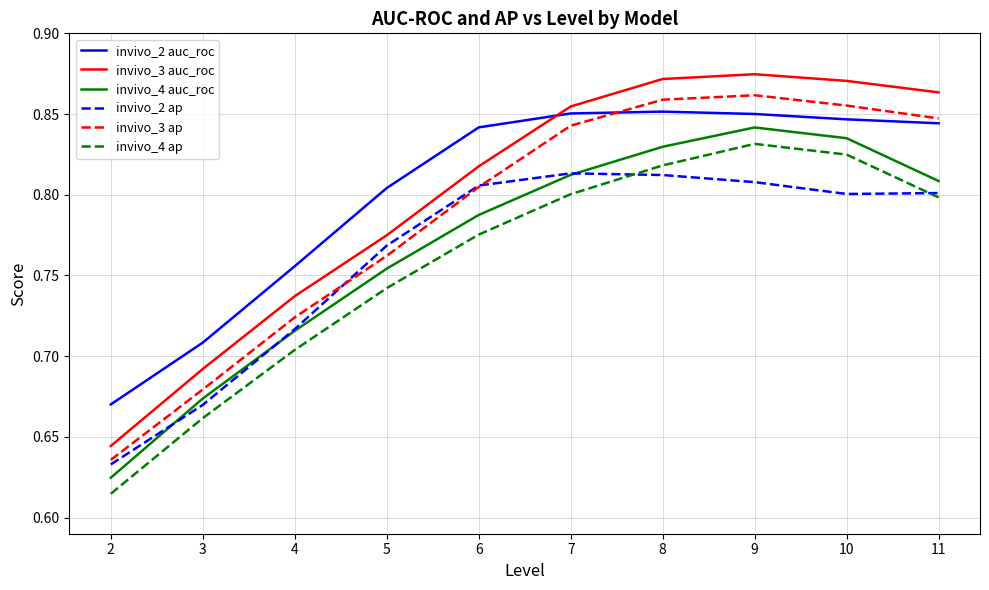

Which category has the highest value in the invivo_4 auc_roc series?

9